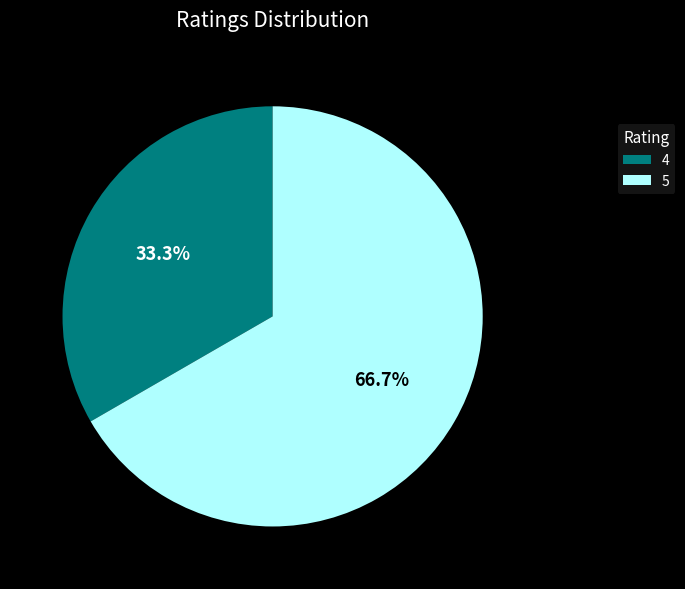

Which slice is the largest?

5